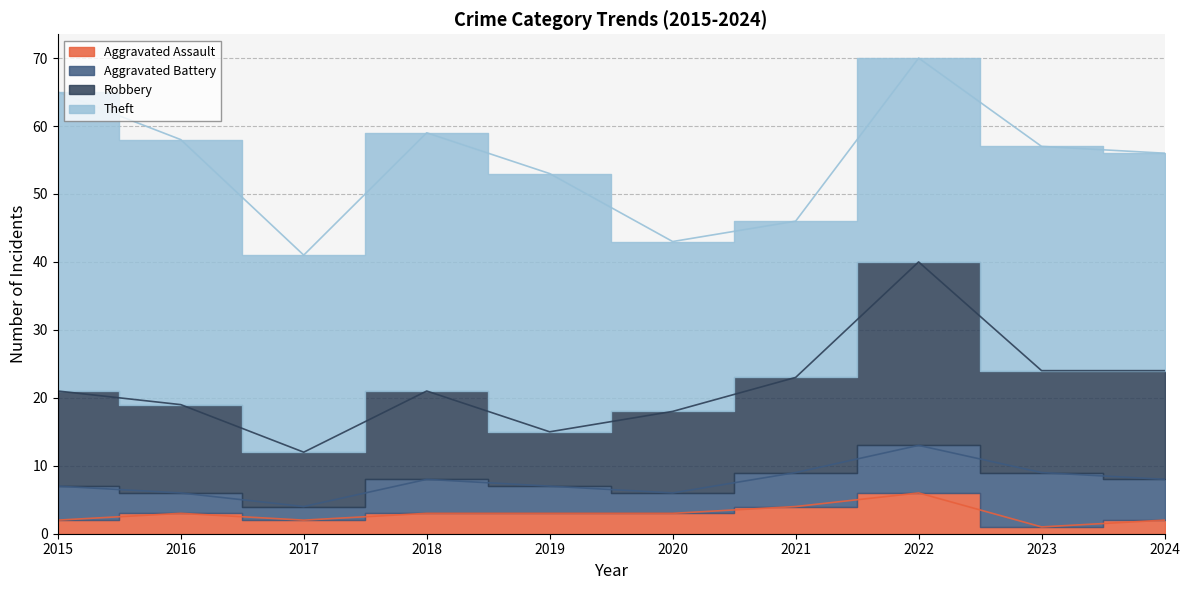

Where does the Robbery series first go above 21?

2021